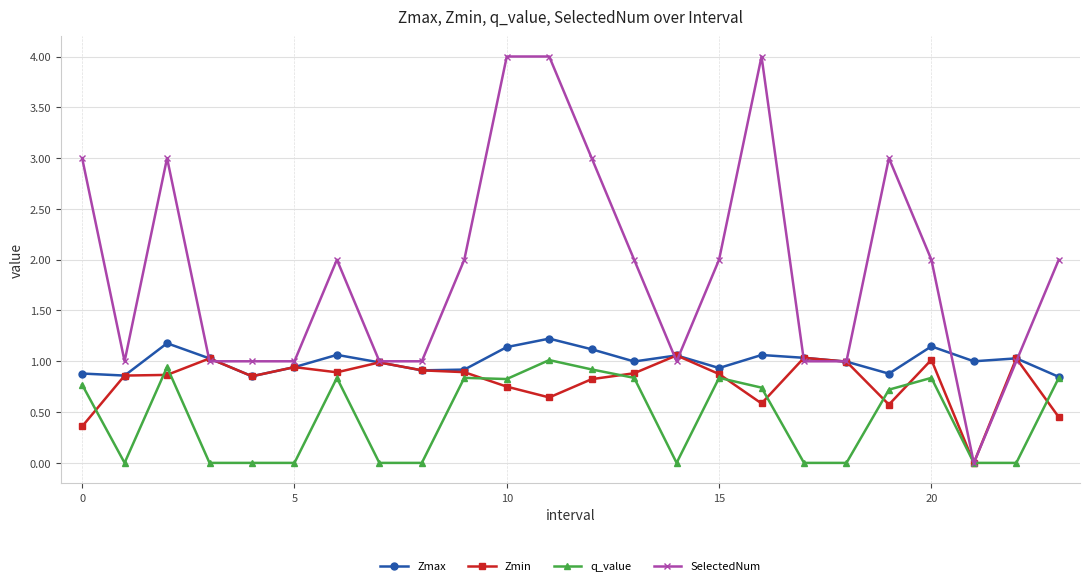

Which series has the widest spread of values?

SelectedNum